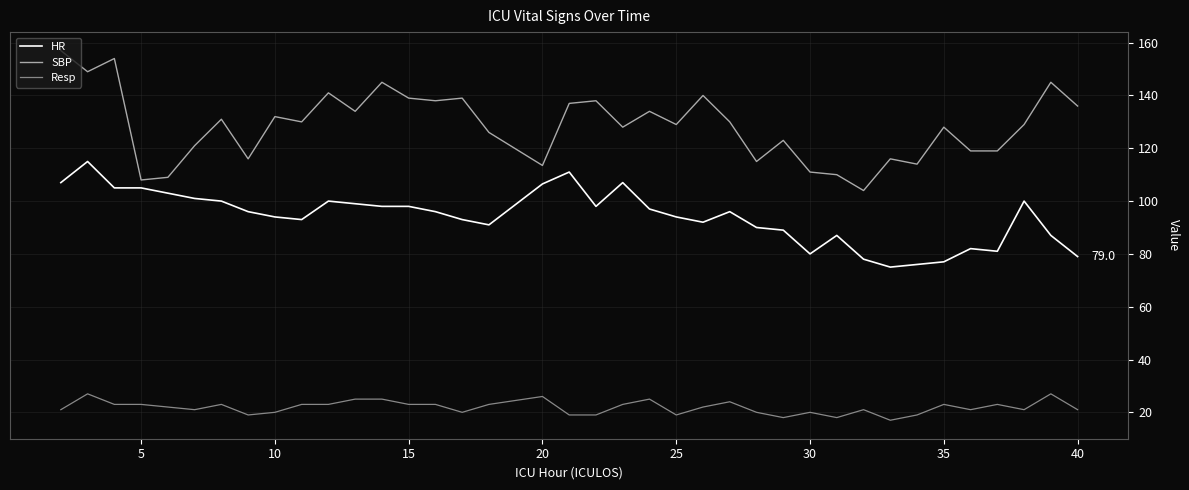

True or false: Resp and SBP cross at least once.

False